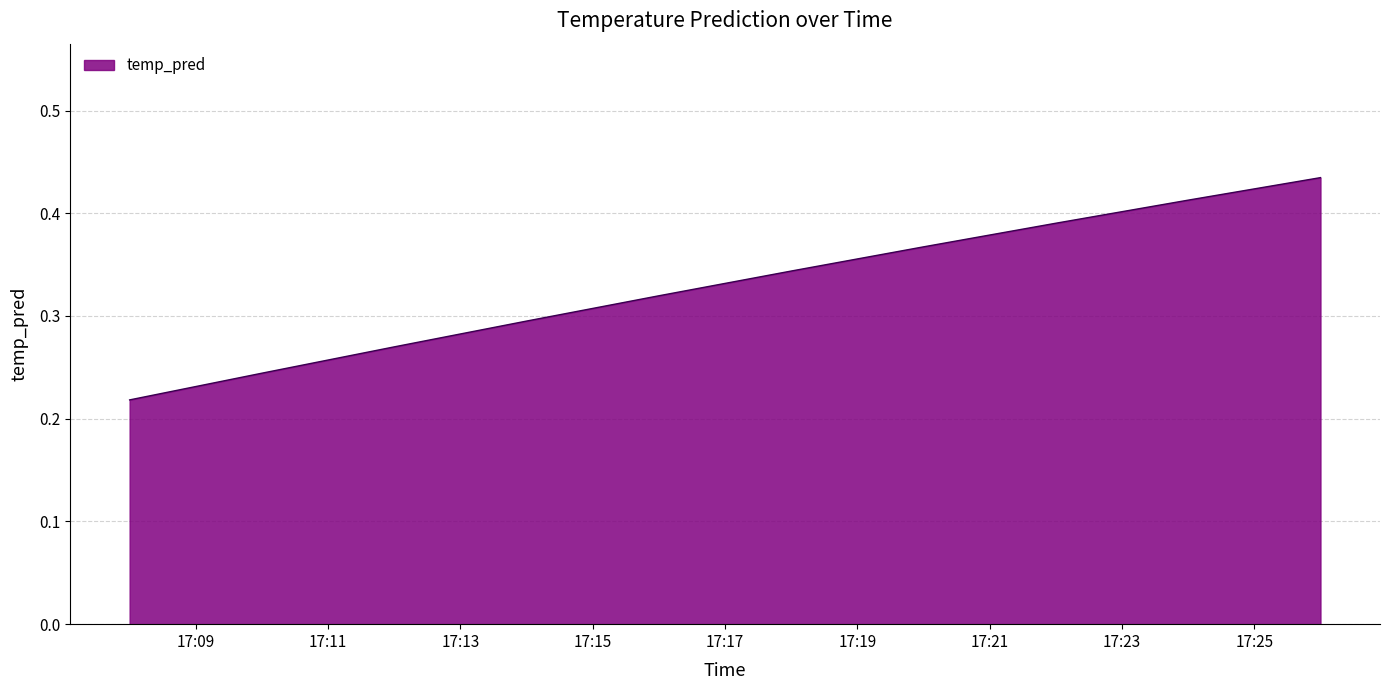

What is the smallest value displayed?

0.2